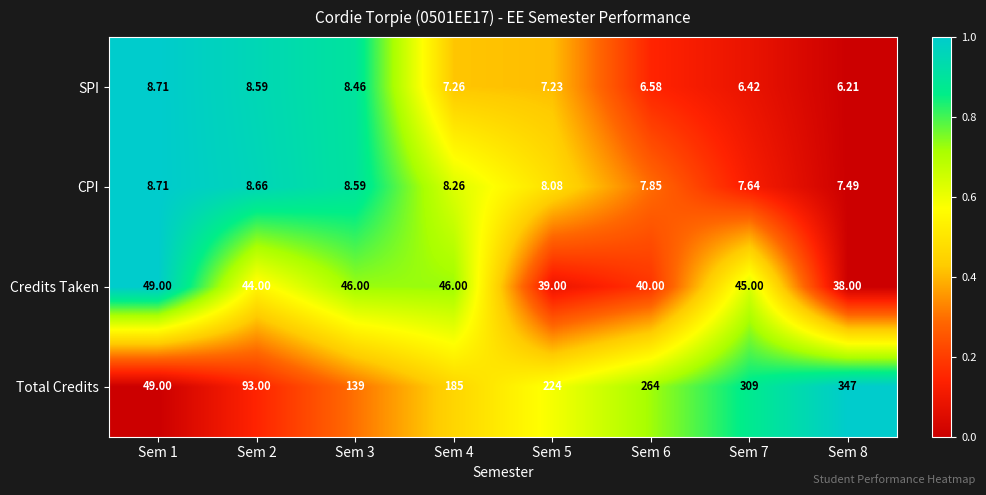

Rank the series at Sem 6 from lowest to highest value.

SPI, CPI, Credits Taken, Total Credits